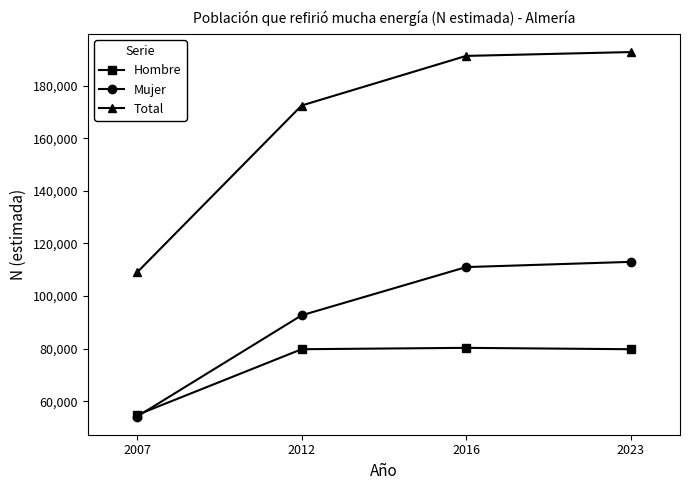

Does the chart have visible grid lines?

No